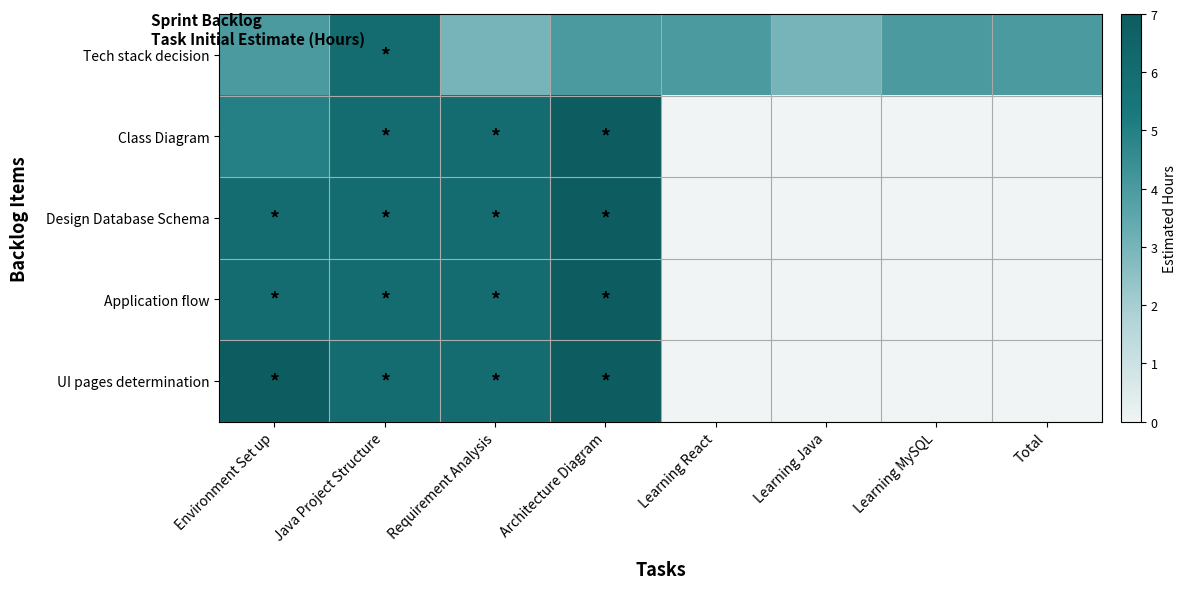

Reading left to right, list all the values displayed in this chart.

Tech stack decision: Environment Set up=4	Java Project Structure=6	Requirement Analysis=3	Architecture Diagram=4	Learning React=4	Learning Java=3	Learning MySQL=4	Total=4
Class Diagram: Environment Set up=5	Java Project Structure=6	Requirement Analysis=6	Architecture Diagram=7	Learning React=0	Learning Java=0	Learning MySQL=0	Total=0
Design Database Schema: Environment Set up=6	Java Project Structure=6	Requirement Analysis=6	Architecture Diagram=7	Learning React=0	Learning Java=0	Learning MySQL=0	Total=0
Application flow: Environment Set up=6	Java Project Structure=6	Requirement Analysis=6	Architecture Diagram=7	Learning React=0	Learning Java=0	Learning MySQL=0	Total=0
UI pages determination: Environment Set up=7	Java Project Structure=6	Requirement Analysis=6	Architecture Diagram=7	Learning React=0	Learning Java=0	Learning MySQL=0	Total=0